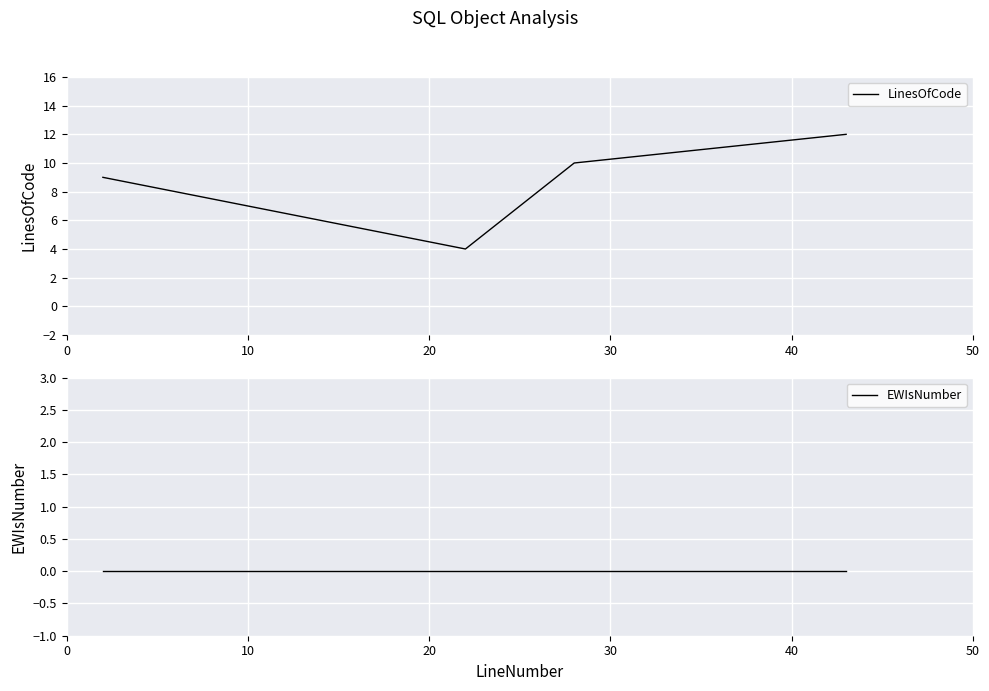

How many values in the LinesOfCode series are below 10?

2